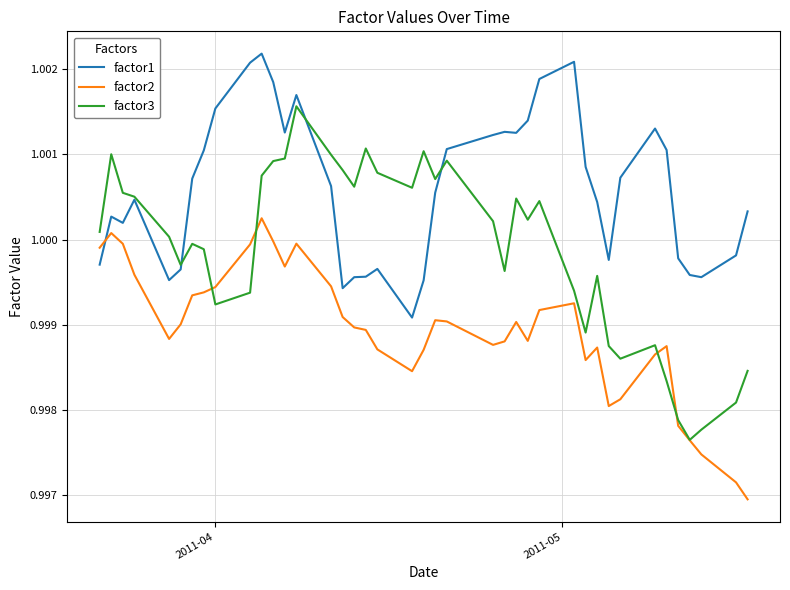

Which series ends up on top after the final intersection of factor2 and factor3?

factor3